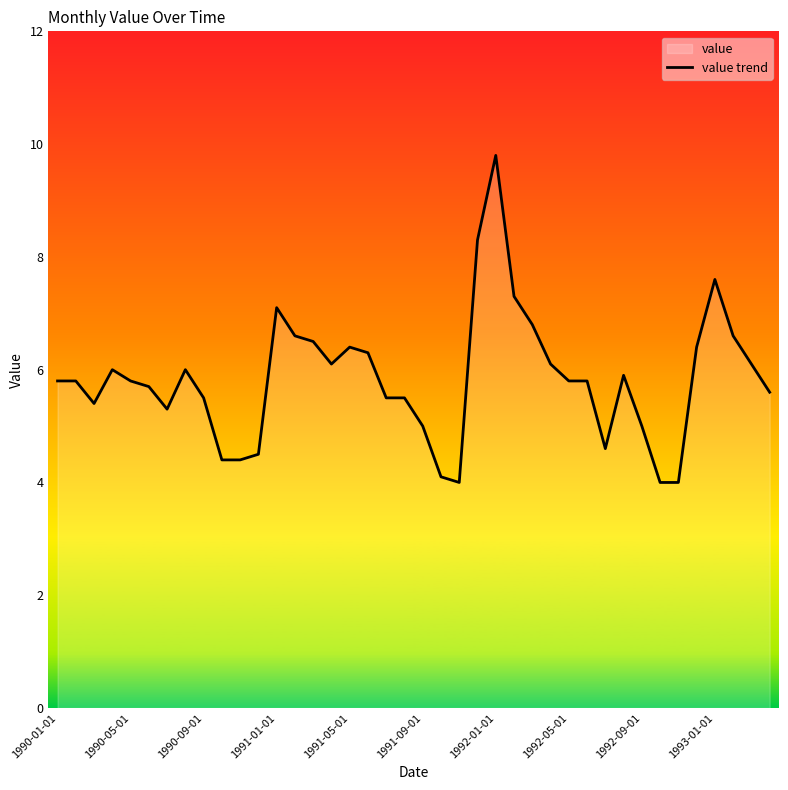

Is it true that the value at 1992-09-01 is 5.0?

True